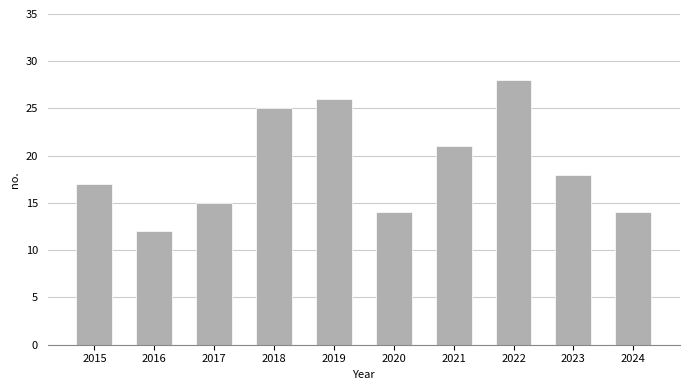

Reading left to right, list all the values displayed in this chart.

2015=17	2016=12	2017=15	2018=25	2019=26	2020=14	2021=21	2022=28	2023=18	2024=14